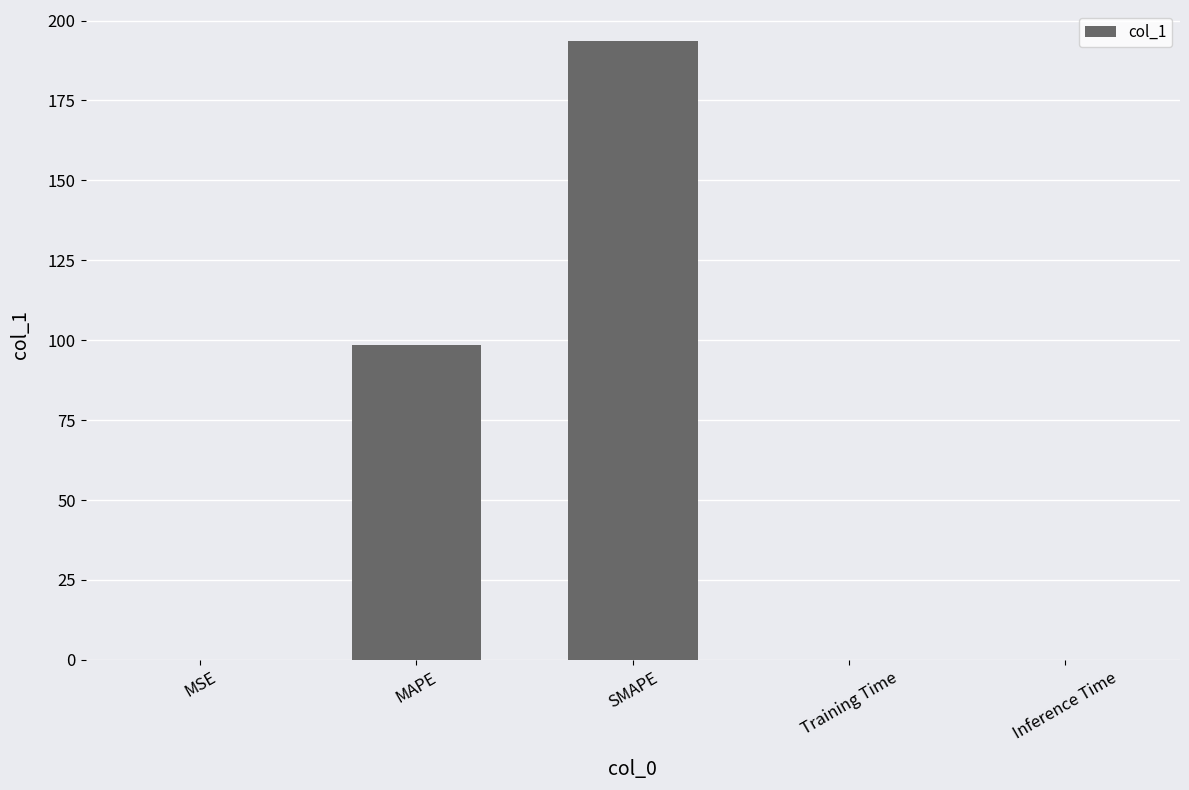

At which category does the chart reach its peak across all series?

SMAPE